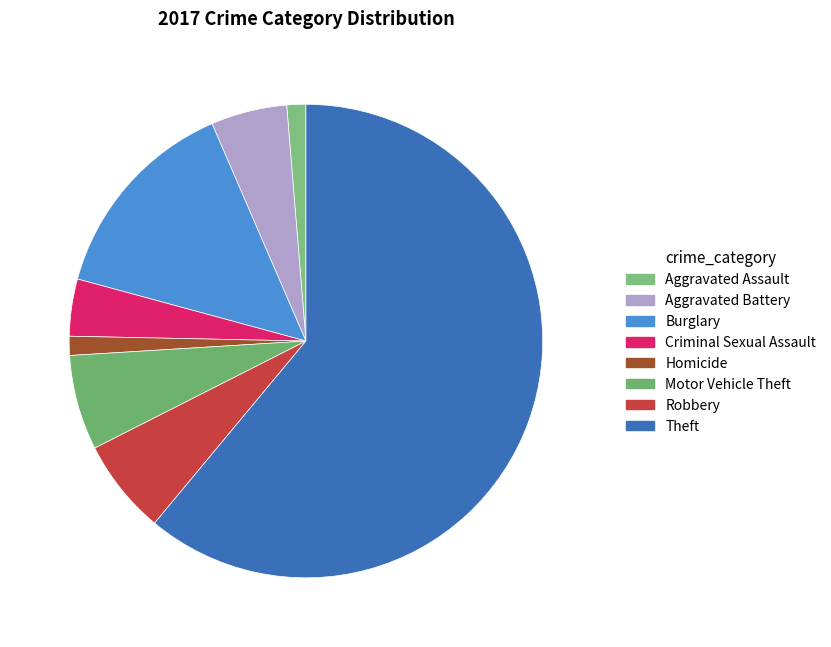

How many slices are in this pie chart?

8